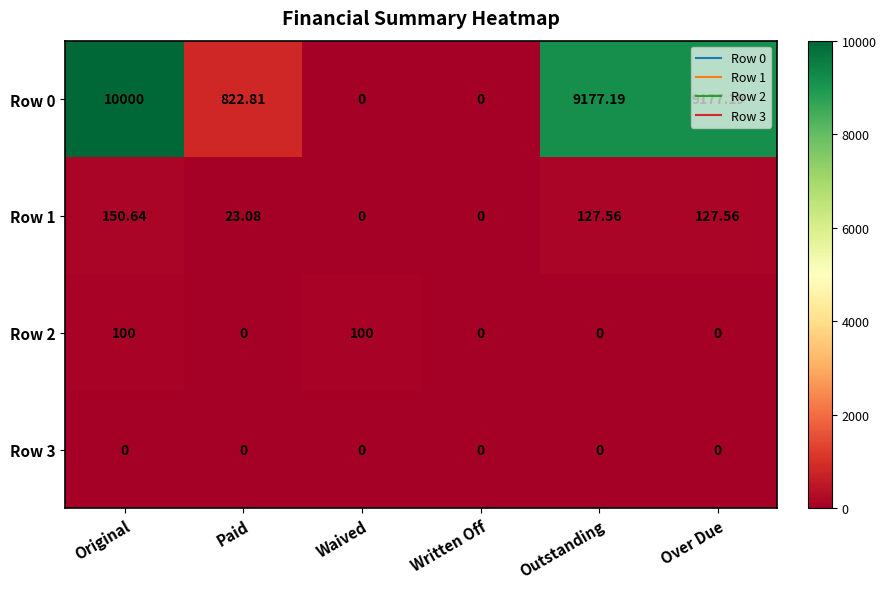

At which category is the sum across all series the highest?

Original